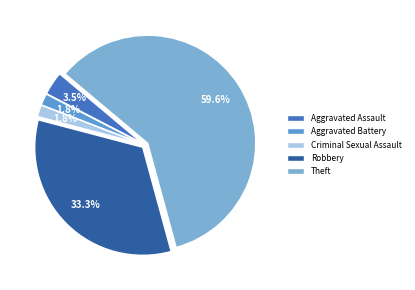

How many segments does this pie chart have?

5